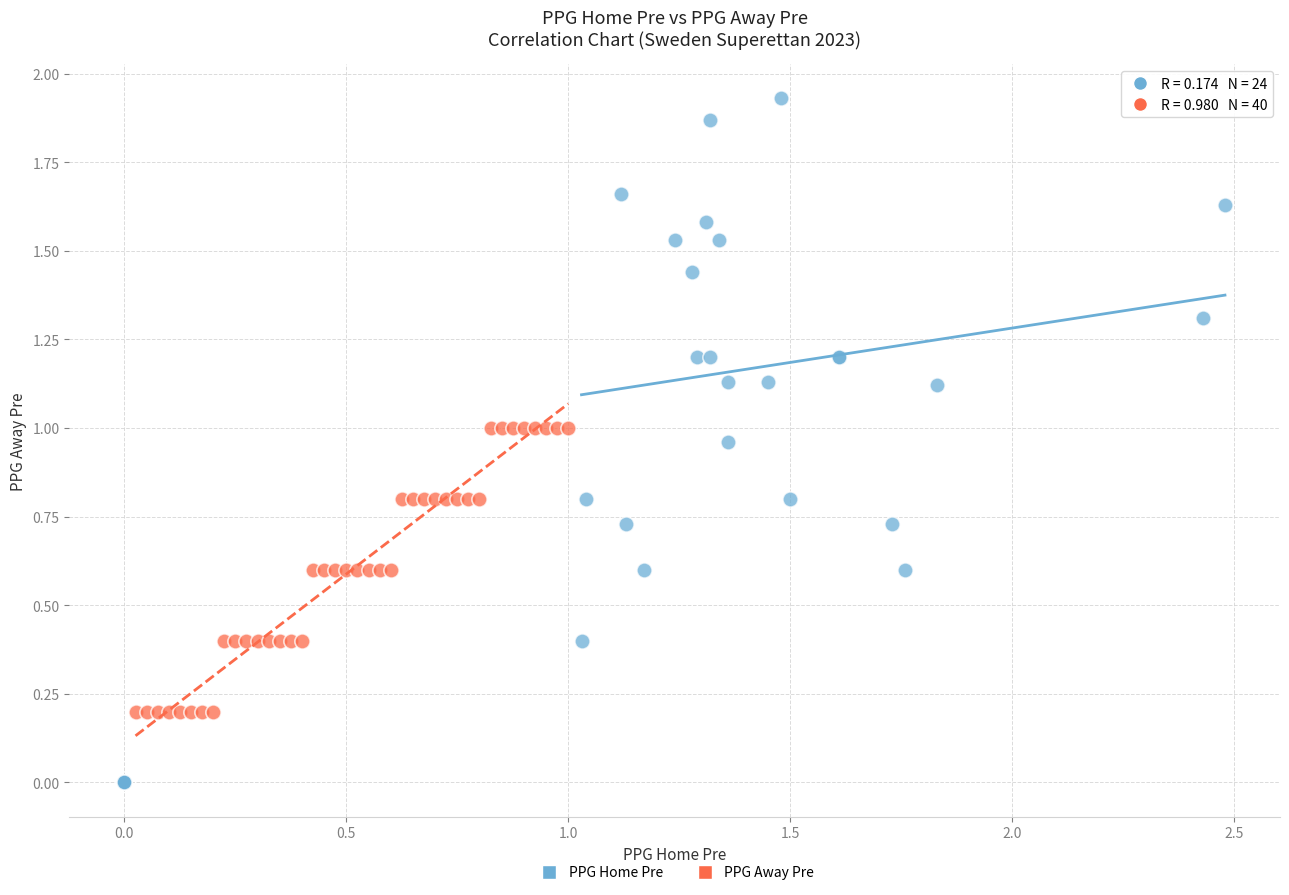

Which series has the largest Y range (max minus min)?

PPG Home Pre